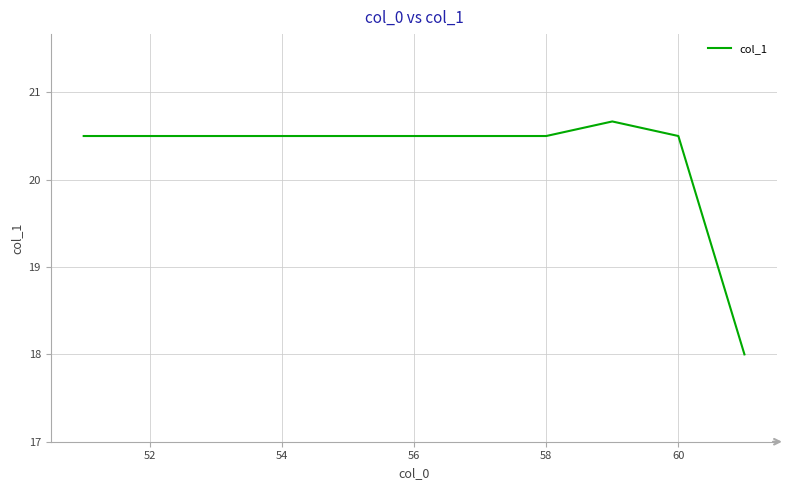

What is the minimum value shown in the chart?

18.0